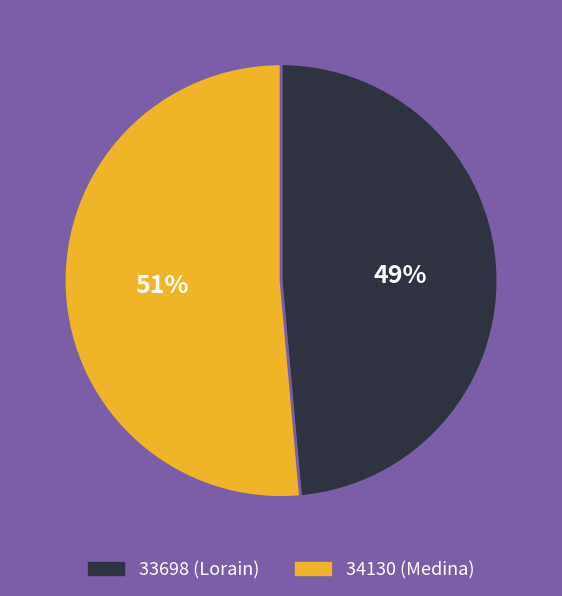

Between 33698 and 34130, which is larger?

34130